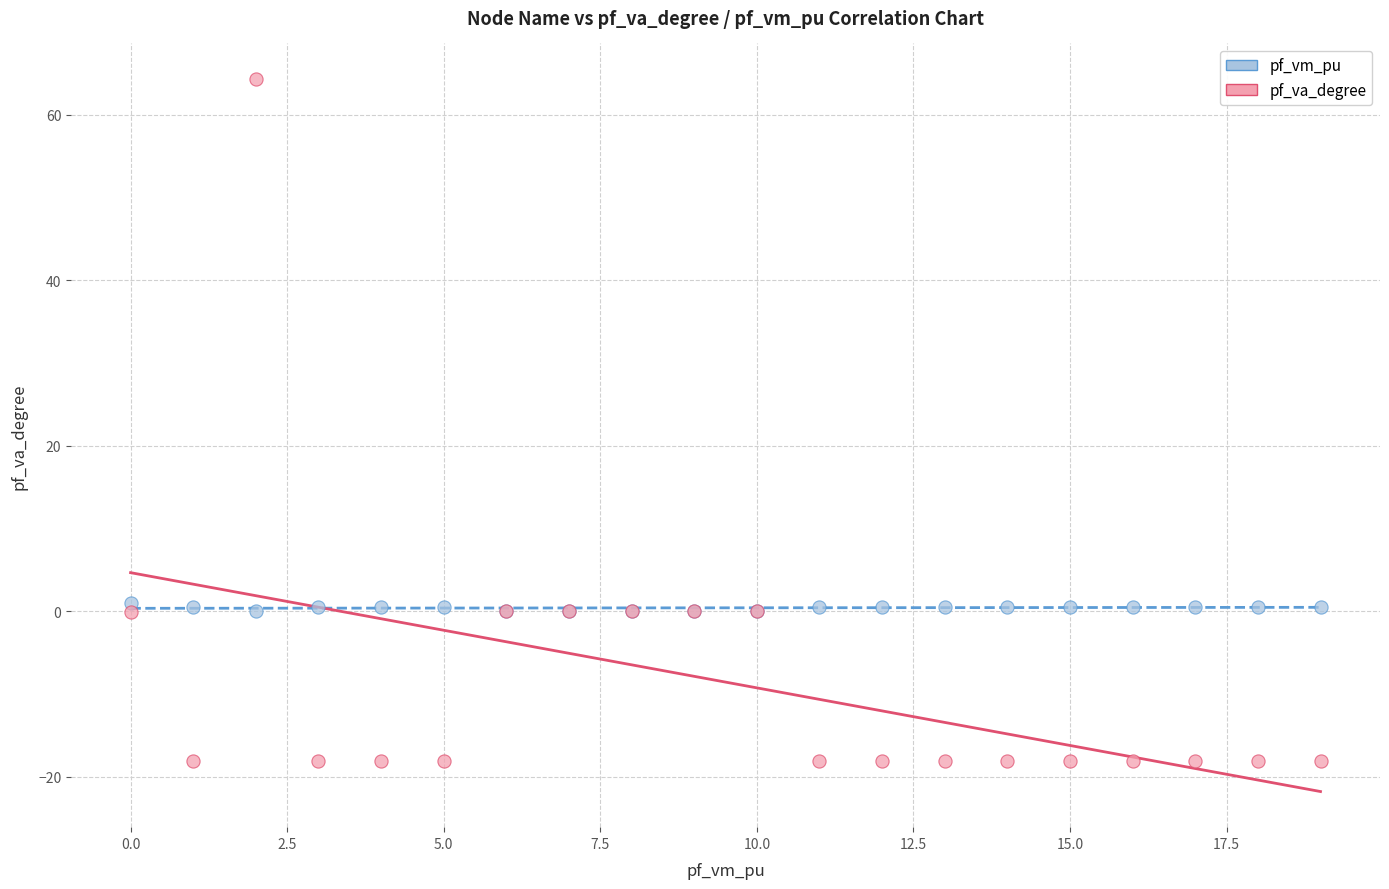

What are all the series names shown in the legend?

pf_vm_pu, pf_va_degree